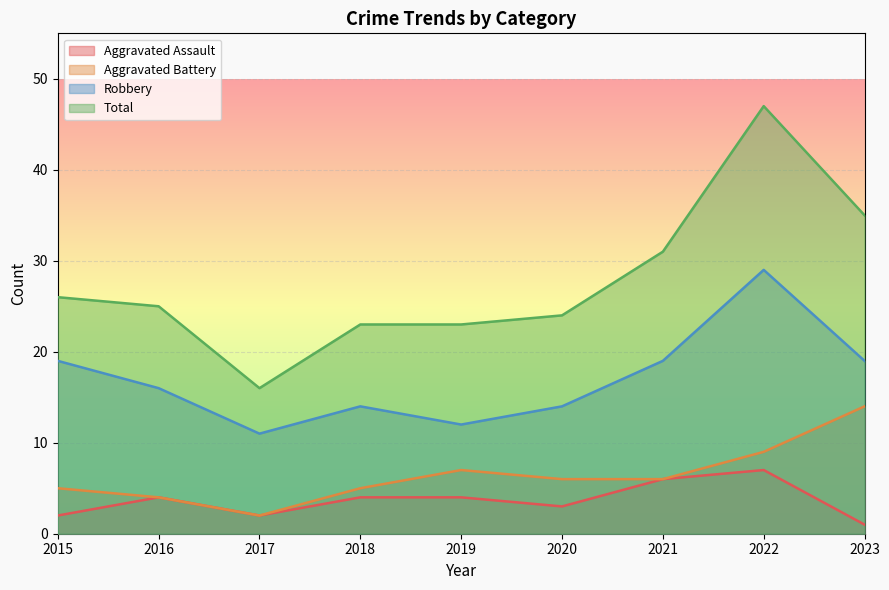

List the series in order of their peak value, highest first.

Total, Robbery, Aggravated Battery, Aggravated Assault